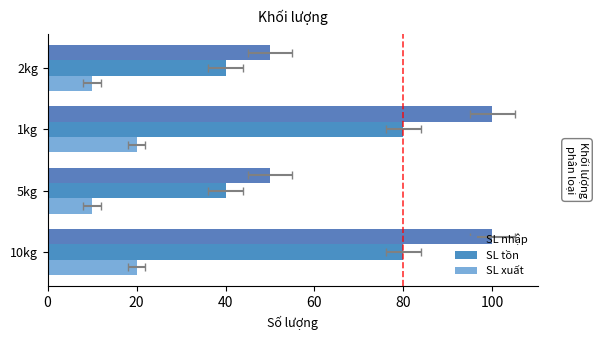

Between 10kg and 2kg, which series saw the biggest shift?

SL nhập